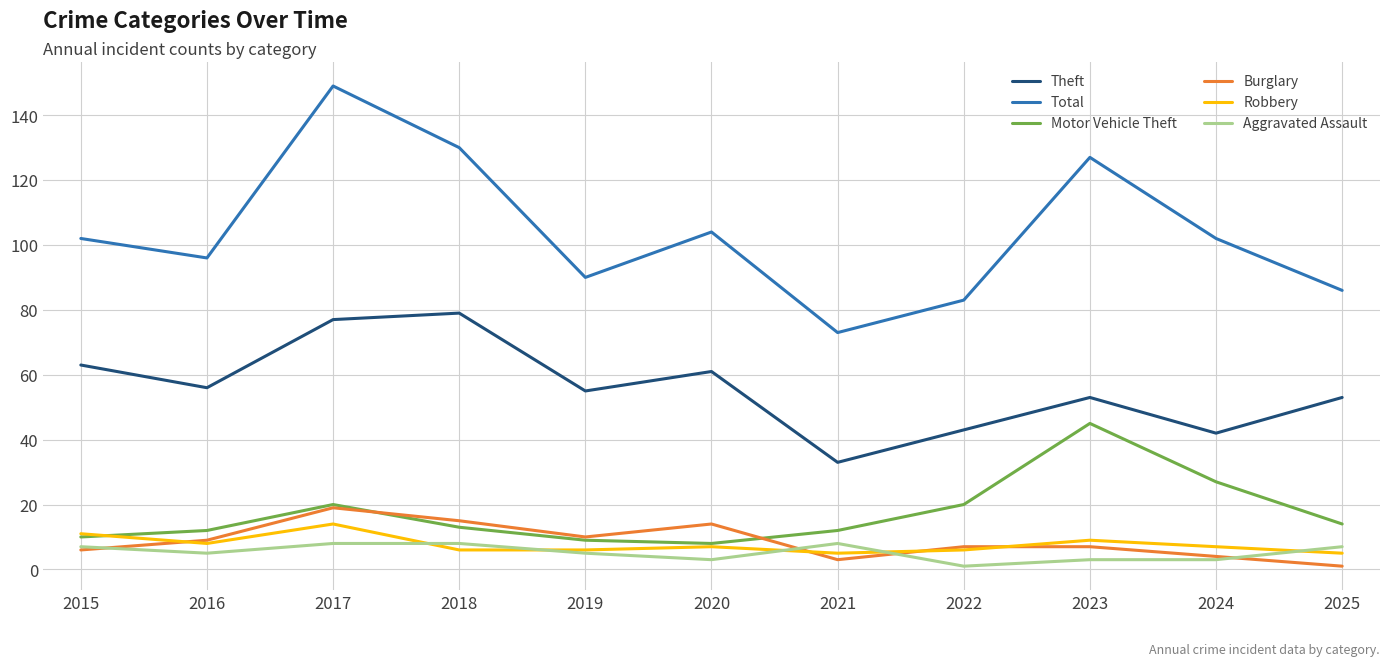

Which series changed the most between 2017 and 2018?

Total